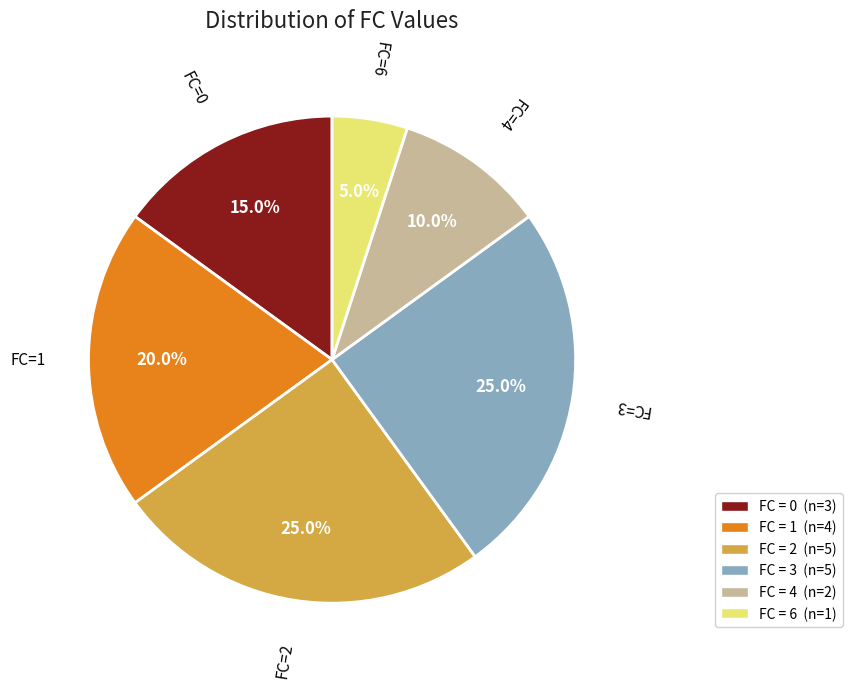

Is there any slice that represents more than half of the pie?

No